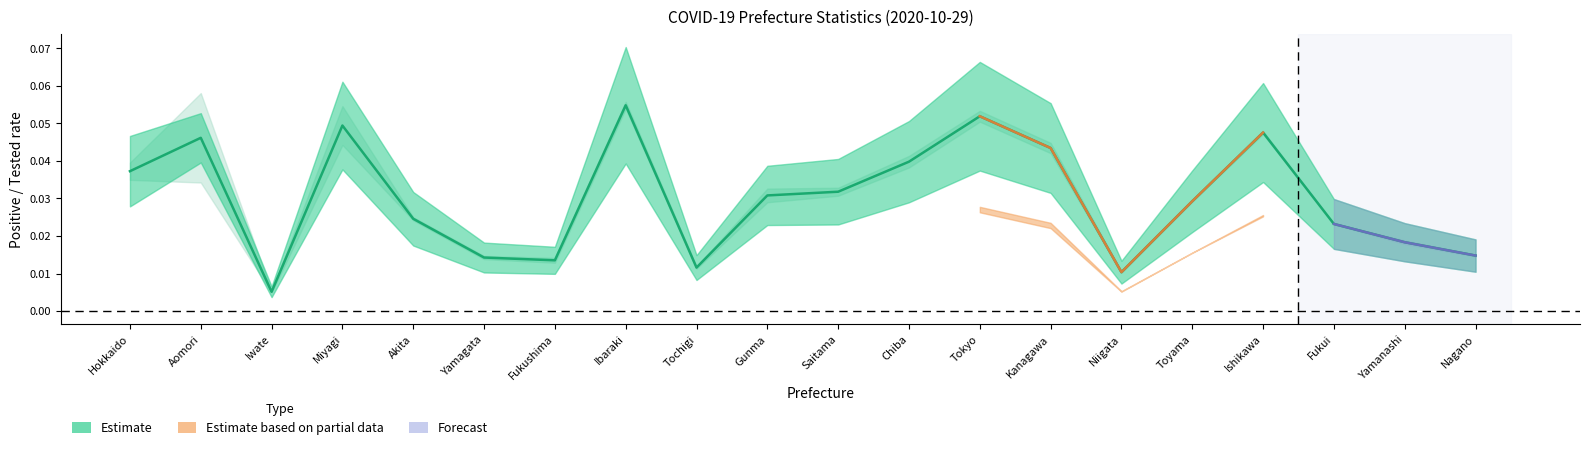

Reading right to left, list all the values displayed in this chart.

0.0	0.0	0.0	0.0	0.0	0.0	0.0	0.1	0.0	0.0	0.0	0.0	0.1	0.0	0.0	0.0	0.0	0.0	0.0	0.0